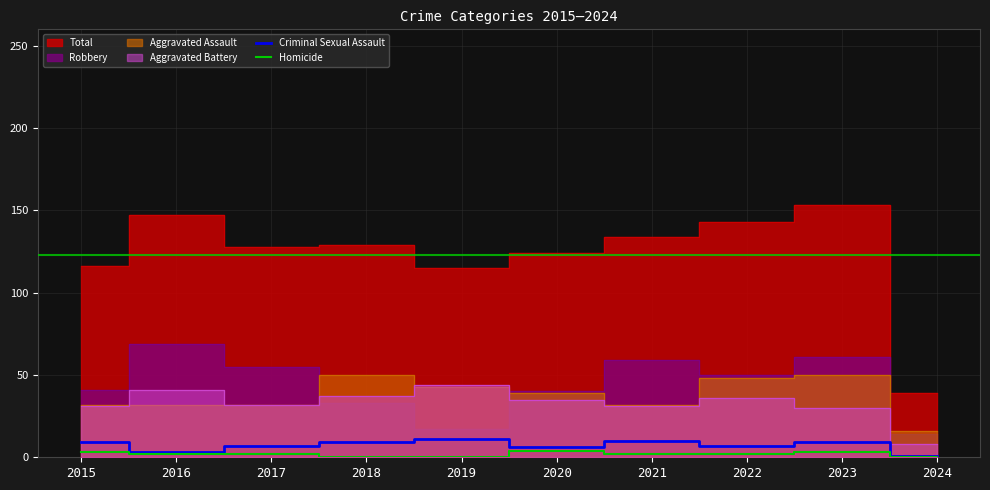

Is it true that Homicide equals 0 at 2024?

True